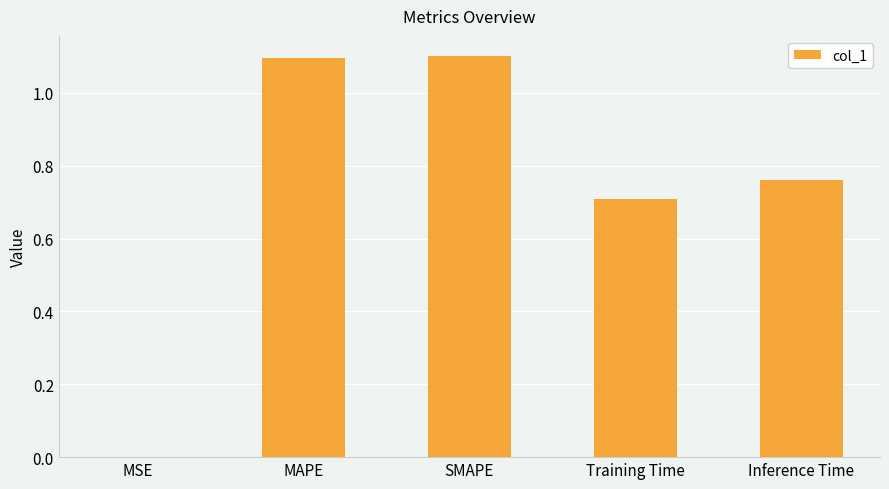

Between Training Time and MSE, which is larger?

Training Time